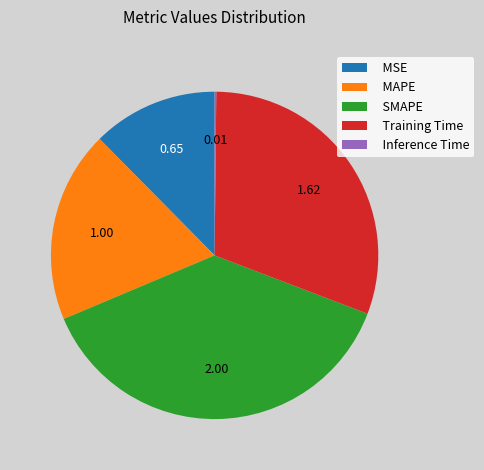

Is there a majority slice in this chart?

No